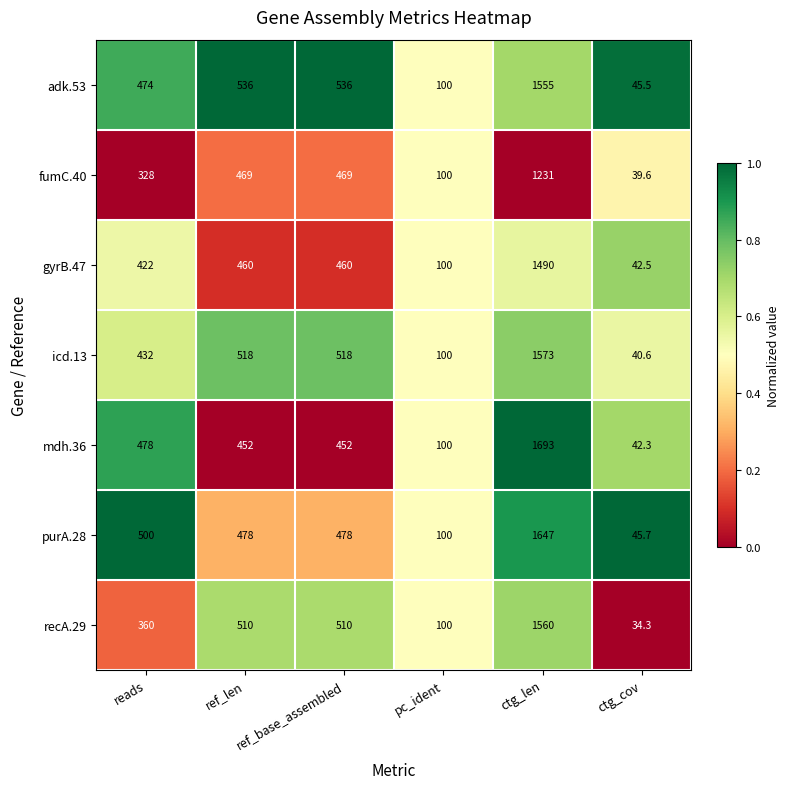

Which series changed the most between ref_base_assembled and ctg_cov?

adk.53